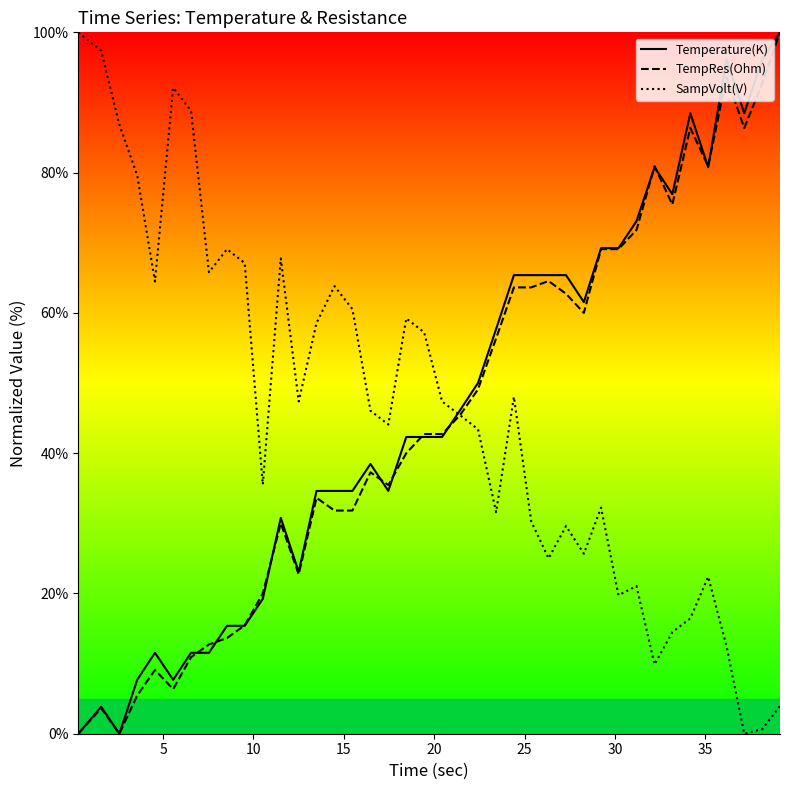

In SampVolt(V), how many points are lower than both neighbors (excluding endpoints)?

11